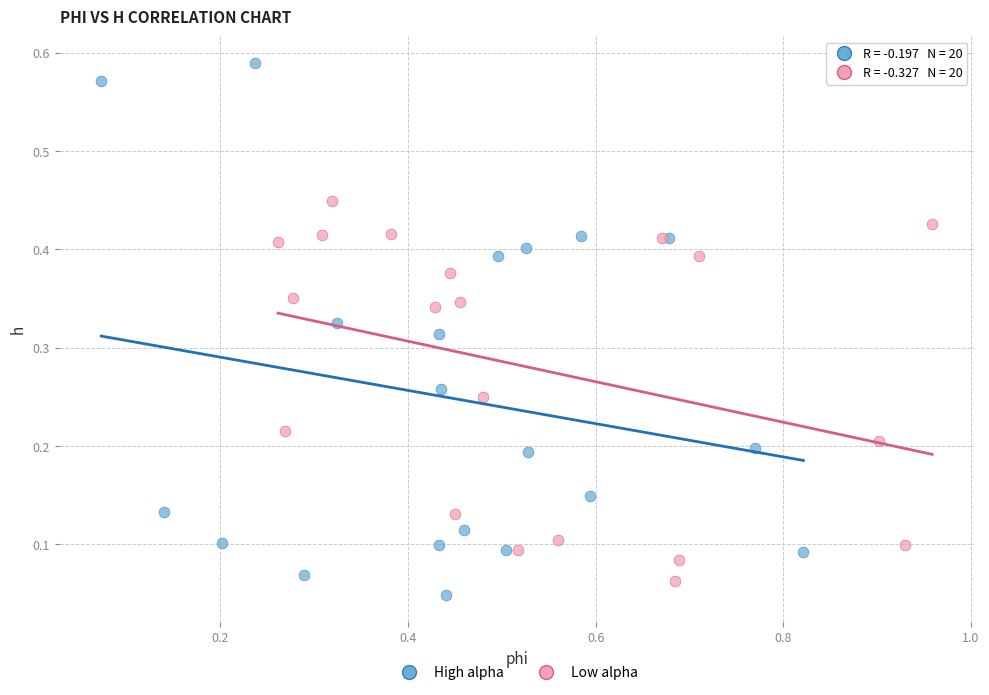

Which series contains the highest Y value?

High alpha